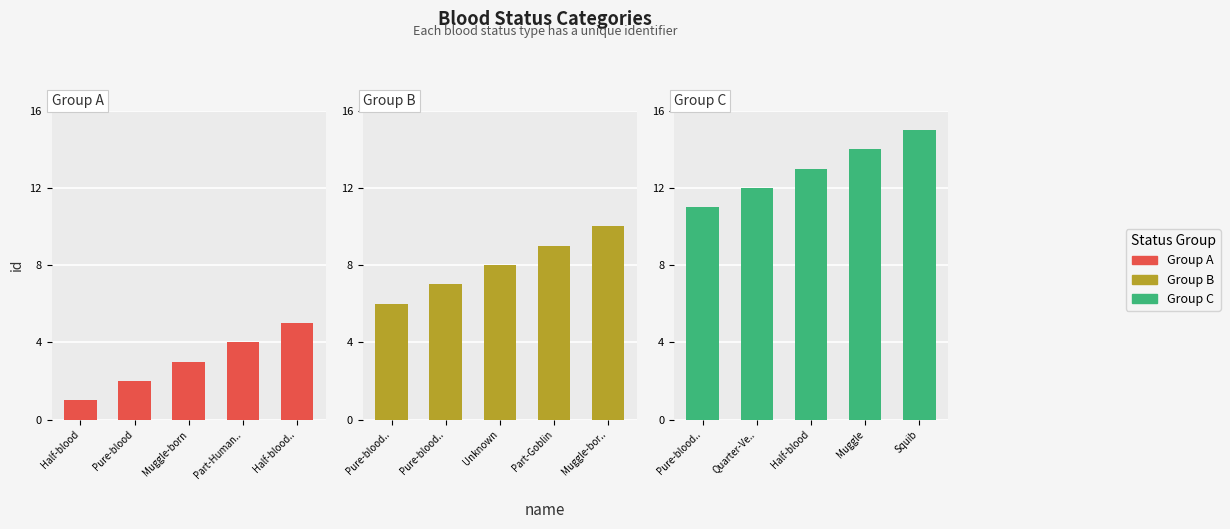

Is it true that Group A equals 3 at Muggle-born?

True